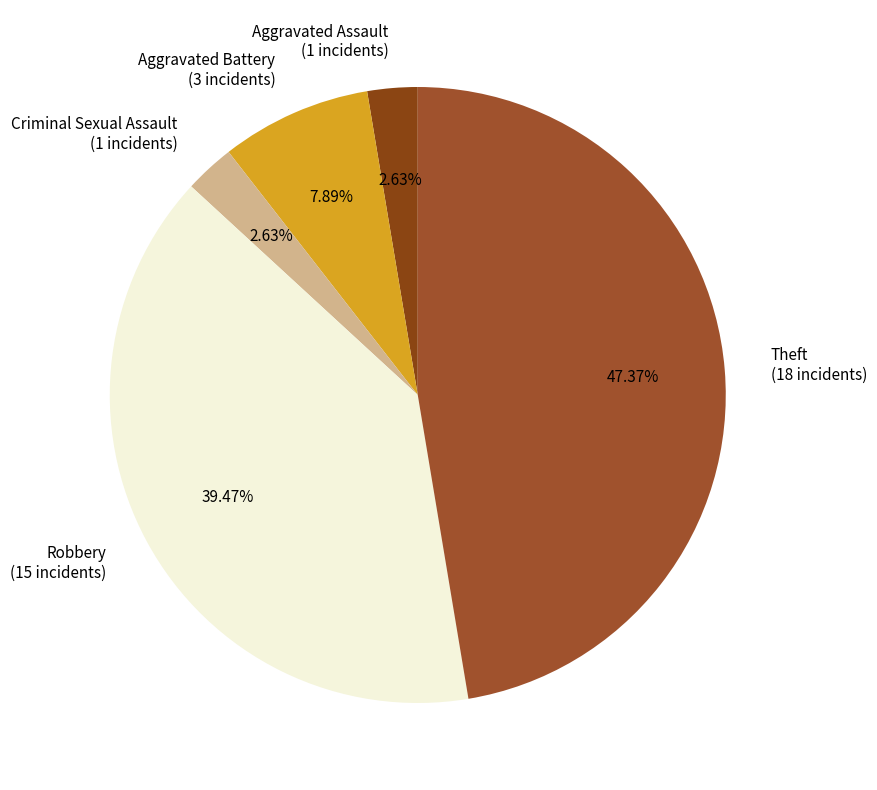

True or false: Criminal Sexual Assault accounts for 3% of the total.

True